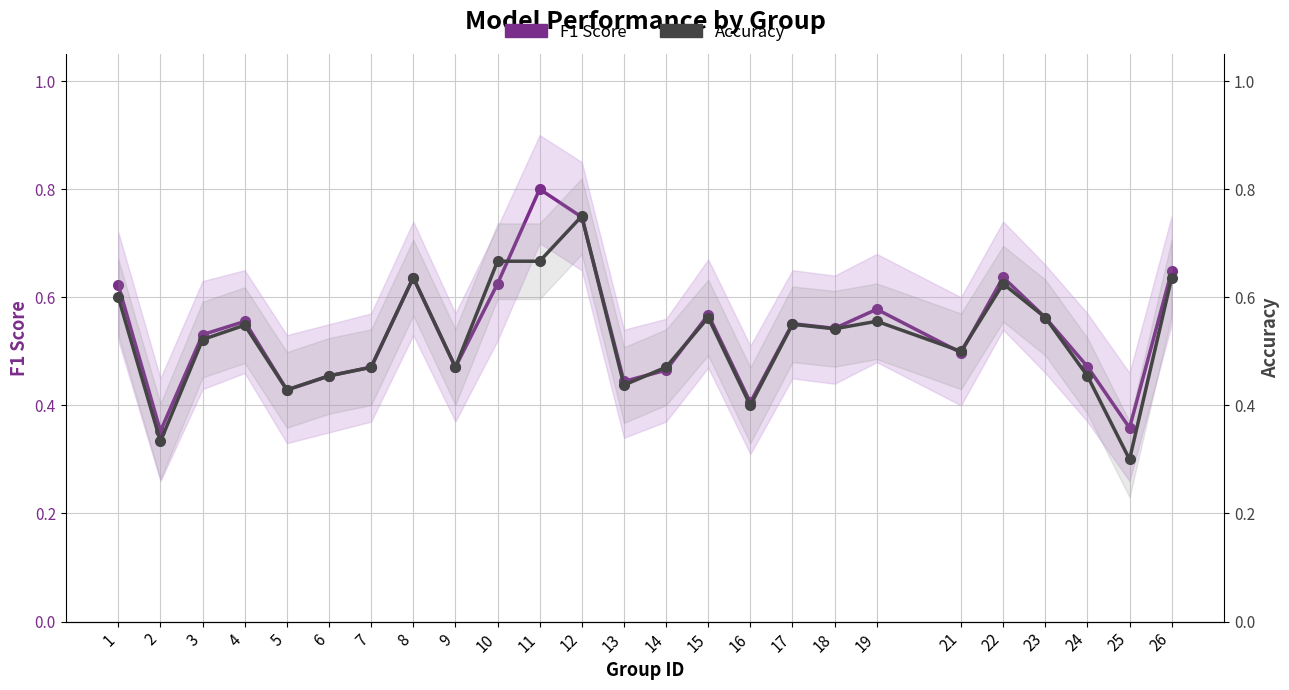

Reading left to right, extract all data points from this chart.

F1 Score: 0.6	0.4	0.5	0.6	0.4	0.5	0.5	0.6	0.5	0.6	0.8	0.7	0.4	0.5	0.6	0.4	0.6	0.5	0.6	0.5	0.6	0.6	0.5	0.4	0.6
Accuracy: 0.6	0.3	0.5	0.5	0.4	0.5	0.5	0.6	0.5	0.7	0.7	0.8	0.4	0.5	0.6	0.4	0.6	0.5	0.6	0.5	0.6	0.6	0.5	0.3	0.6